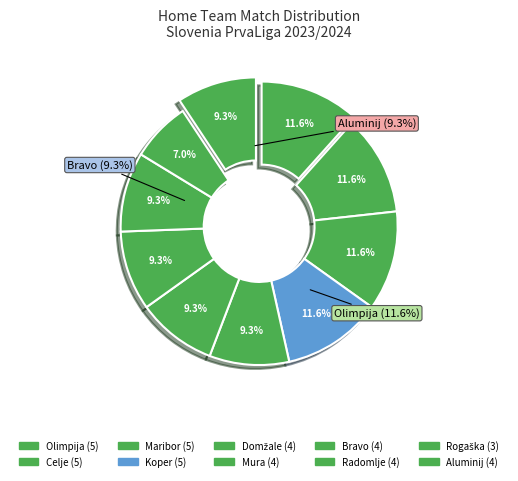

To the nearest percent, what is the combined percentage of Celje and Maribor?

23%